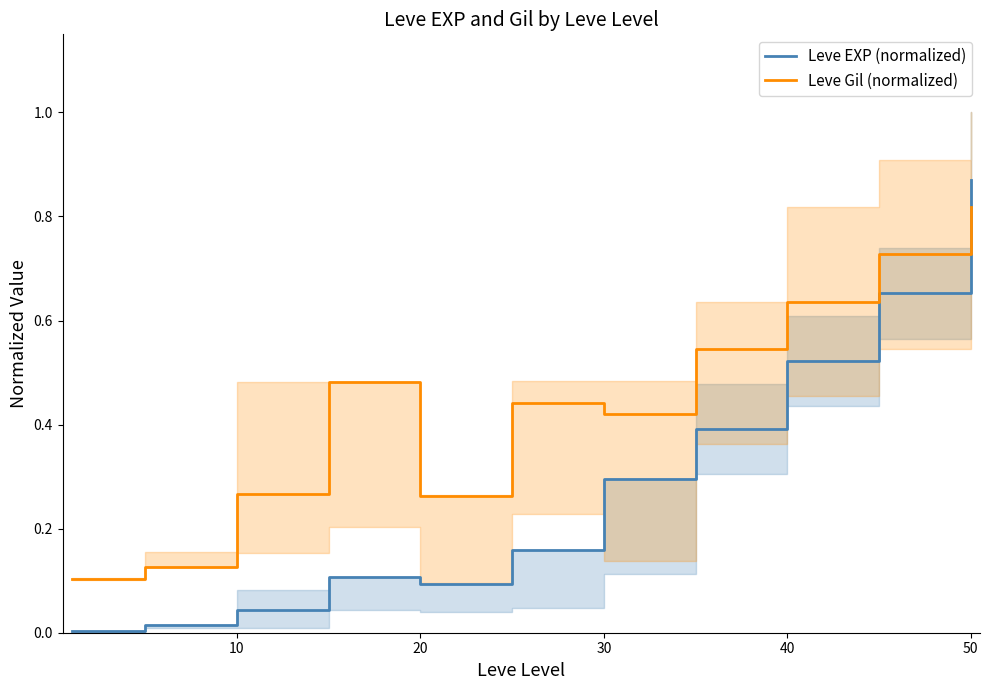

How many series are shown in this chart?

2